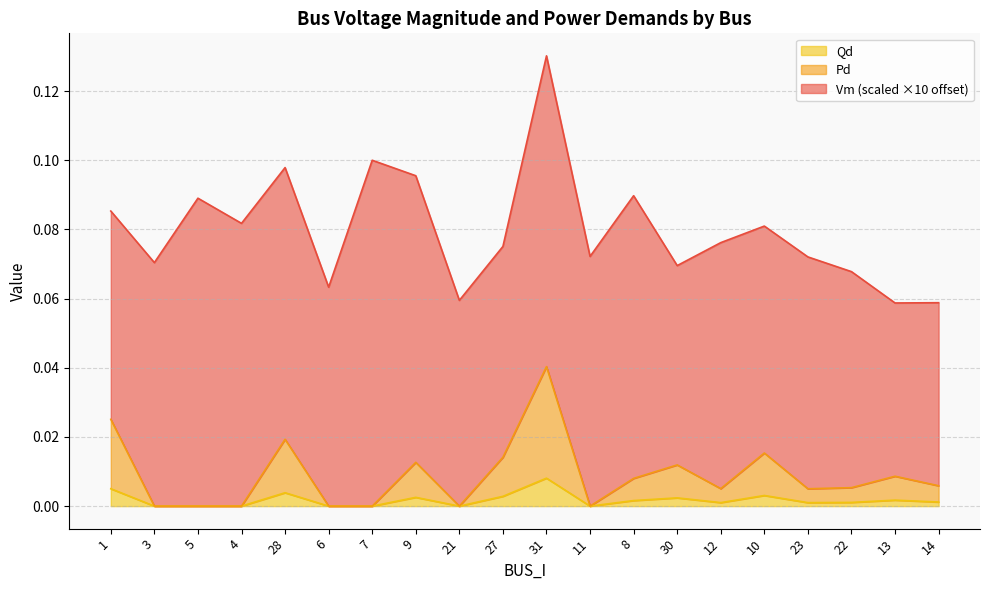

The value of Qd at 6 is 0.0. True or false?

True